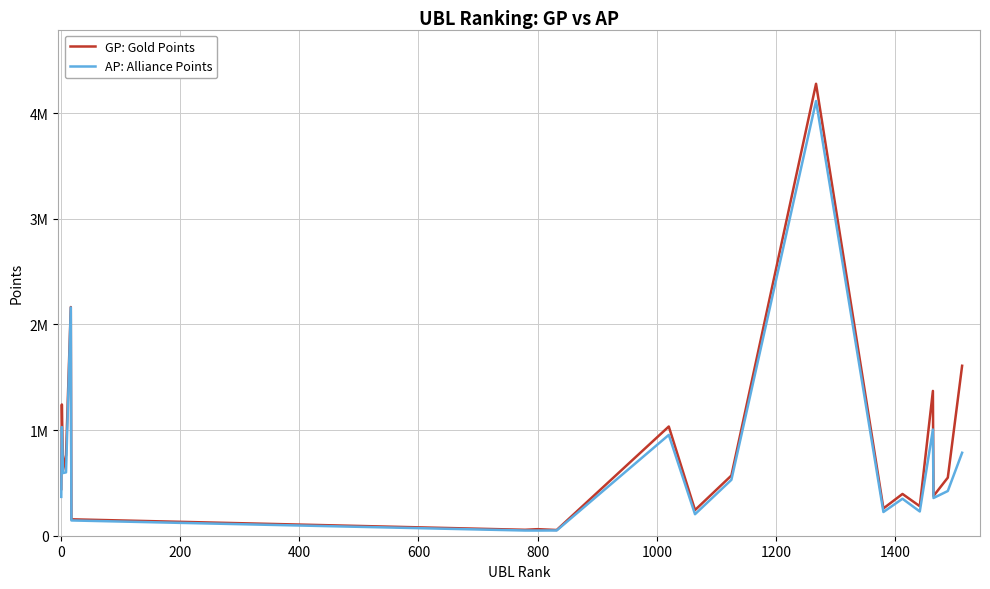

Does the chart have visible grid lines?

Yes